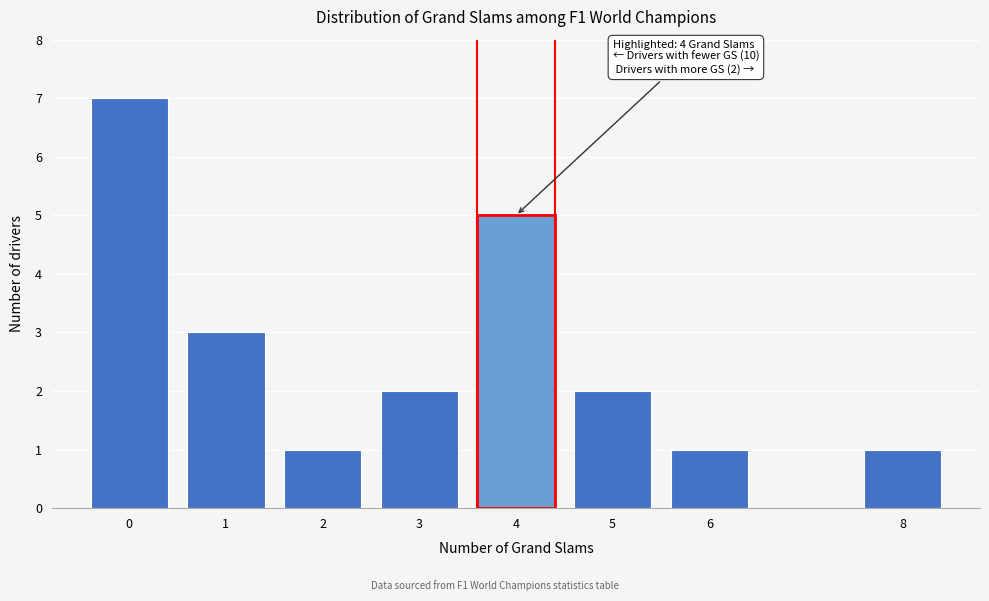

Reading left to right, transcribe all the data shown in this chart.

0=7	1=3	2=1	3=2	4=5	5=2	6=1	8=1